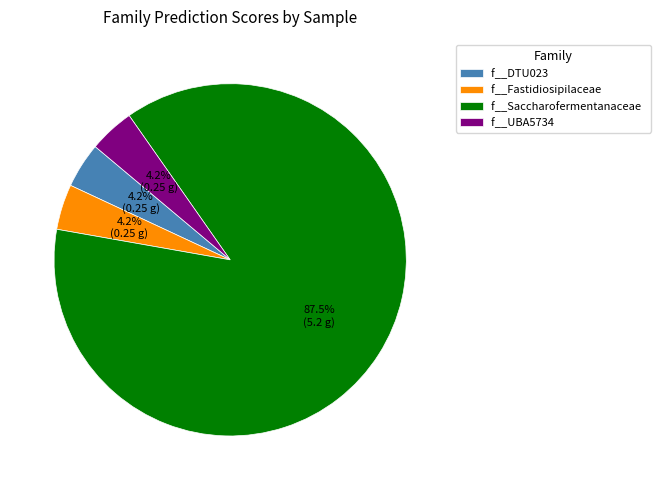

Which category has the biggest portion of the pie?

f__Saccharofermentanaceae